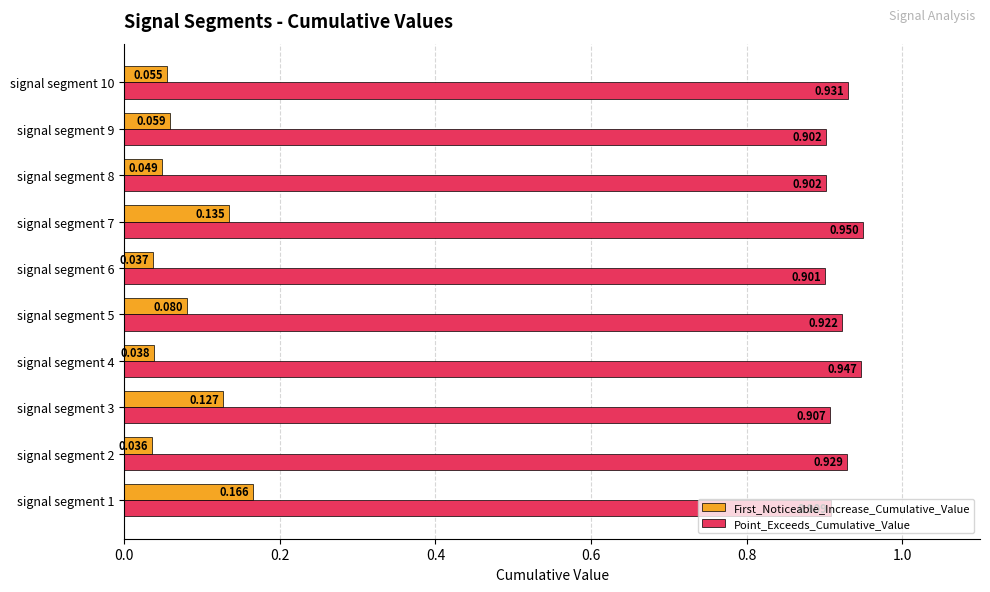

At signal segment 1, list the series in order from largest to smallest.

Point_Exceeds_Cumulative_Value, First_Noticeable_Increase_Cumulative_Value